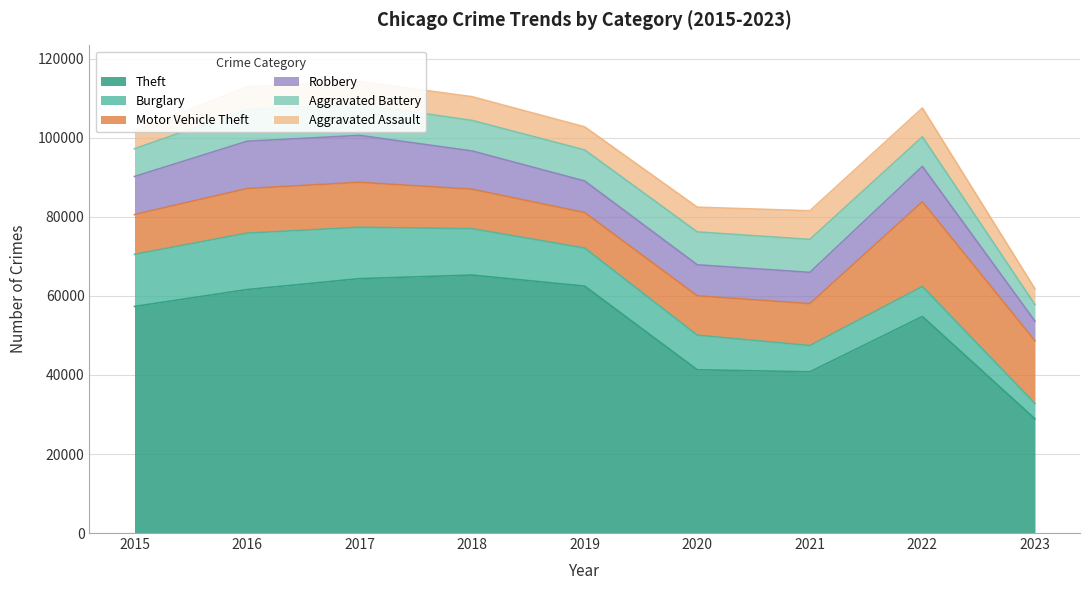

How many lines are shown in the chart?

6